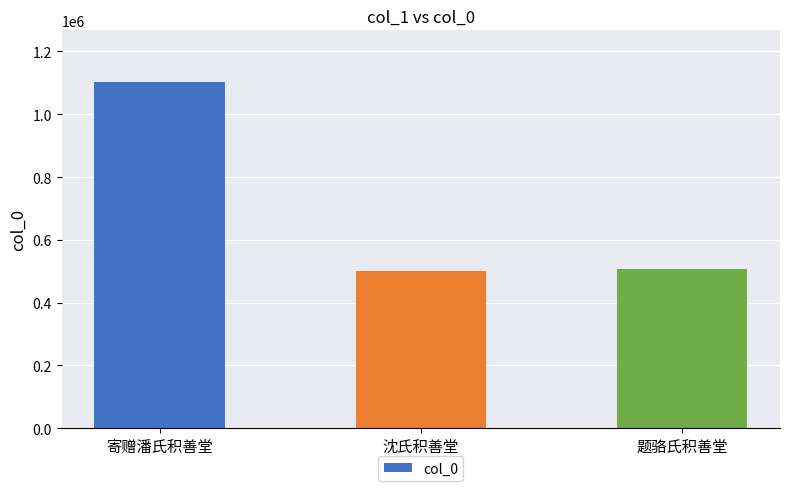

Where does the data first go above 506449?

寄赠潘氏积善堂